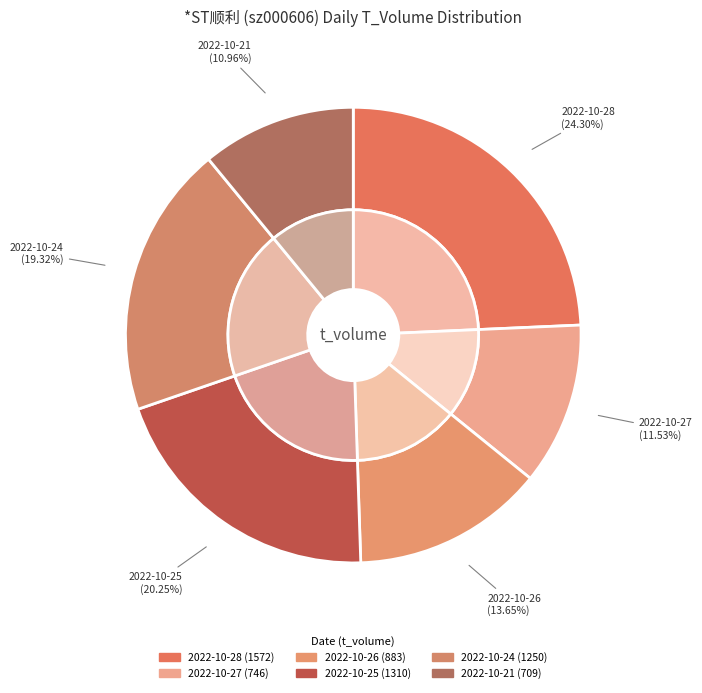

To the nearest percent, what is the difference between the largest and smallest slice percentages?

13%